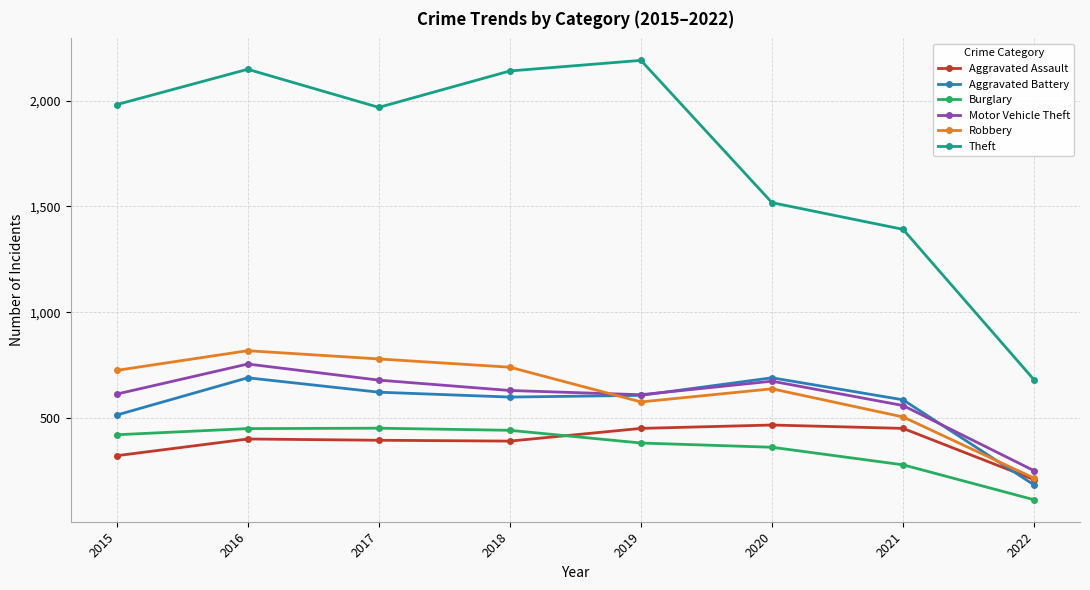

Which series has the largest total across all categories?

Theft